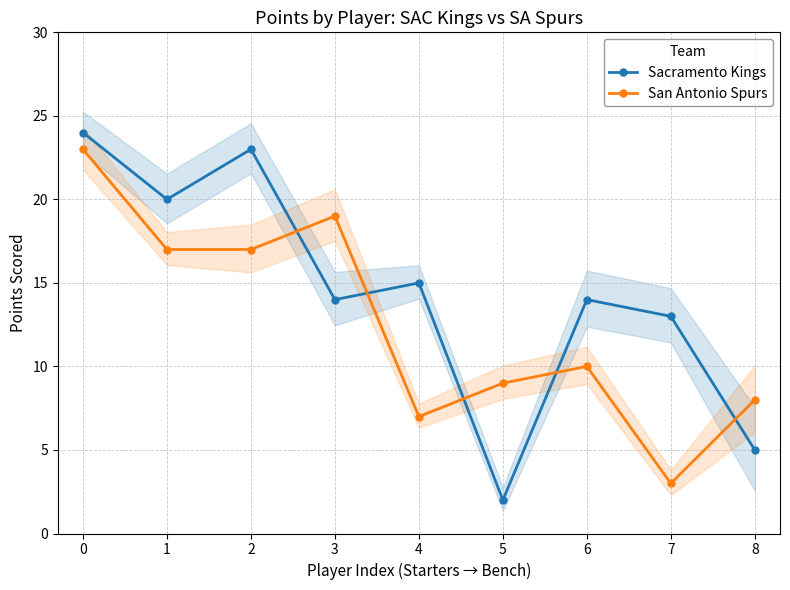

The value of Sacramento Kings at 1 is 28. True or false?

False